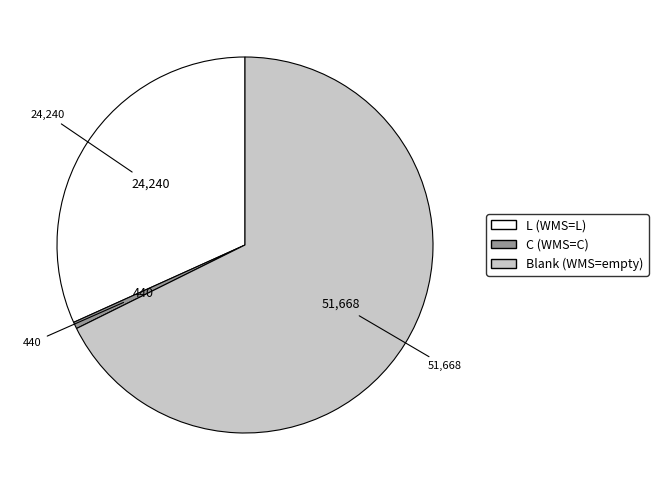

Does any single category account for the majority?

Yes